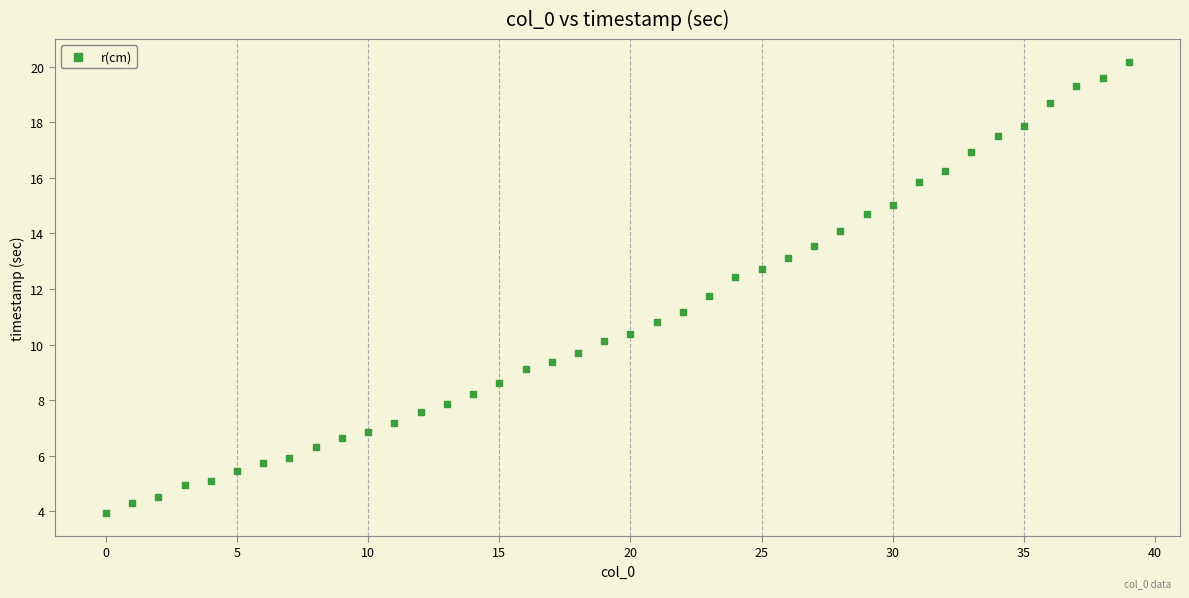

What Y value in the scatter plot is closest to 12?

11.8